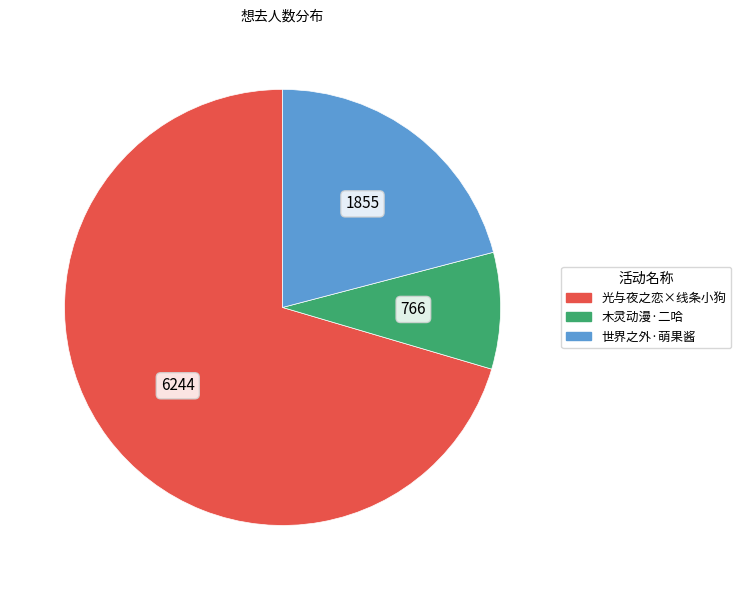

How many slices are in this pie chart?

3